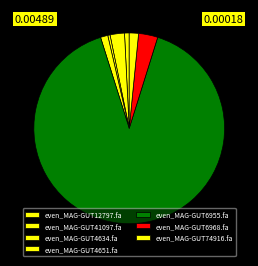

How many segments does this pie chart have?

7